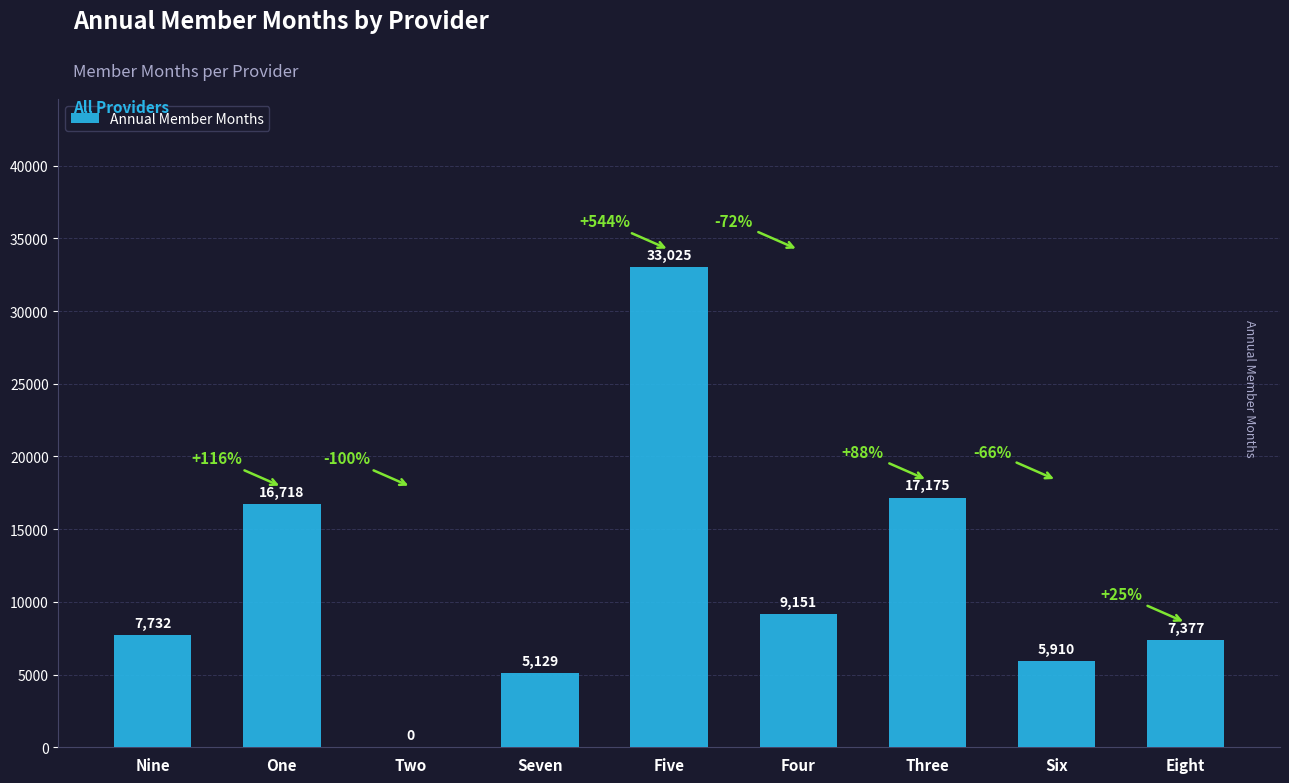

Reading right to left, list all the values displayed in this chart.

Eight=7377	Six=5910	Three=17175	Four=9151	Five=33025	Seven=5129	Two=0	One=16718	Nine=7732